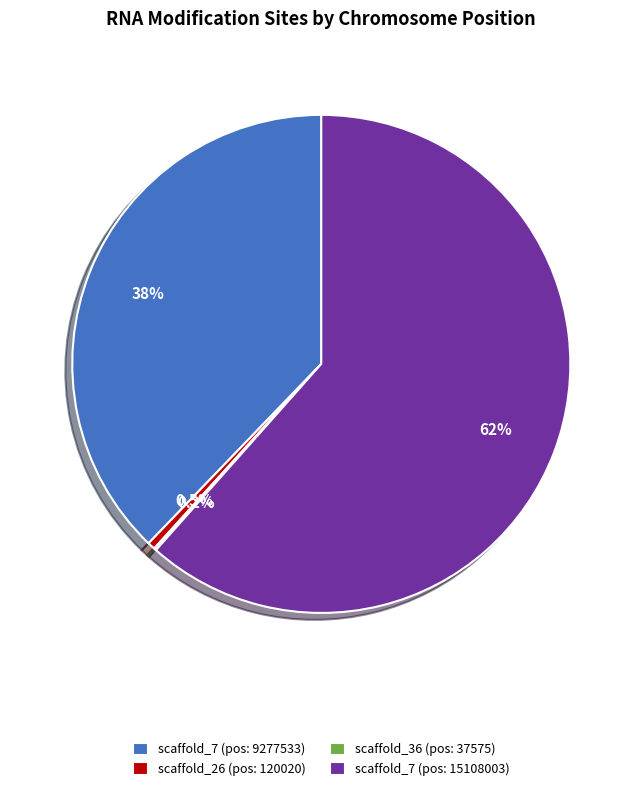

Which category has the biggest portion of the pie?

scaffold_7 (pos: 15108003)